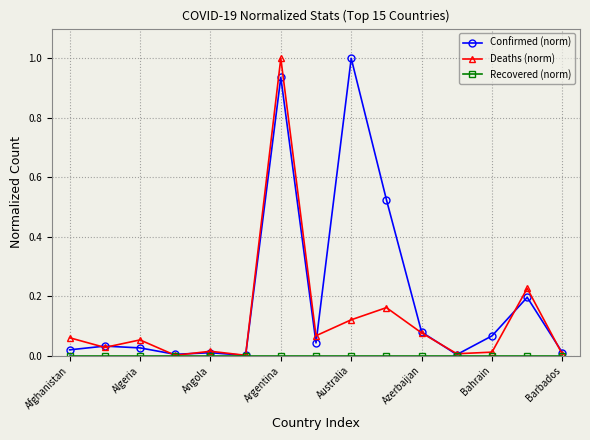

Which series has the largest total across all categories?

Confirmed (norm)